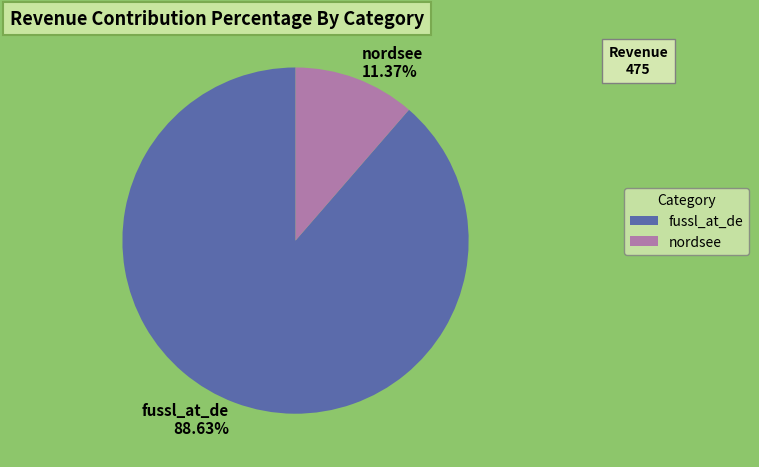

Which has a higher value, nordsee or fussl_at_de?

fussl_at_de